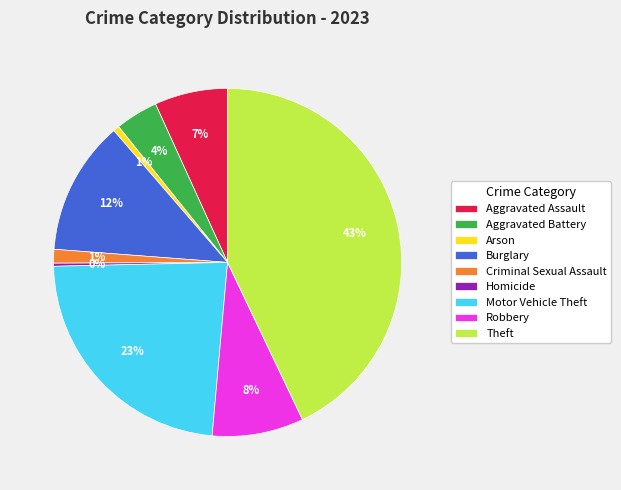

Which category has the biggest portion of the pie?

Theft